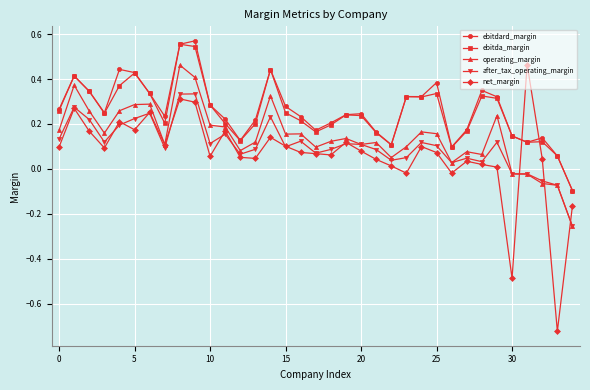

True or false: operating_margin and ebitdard_margin intersect in this chart.

False